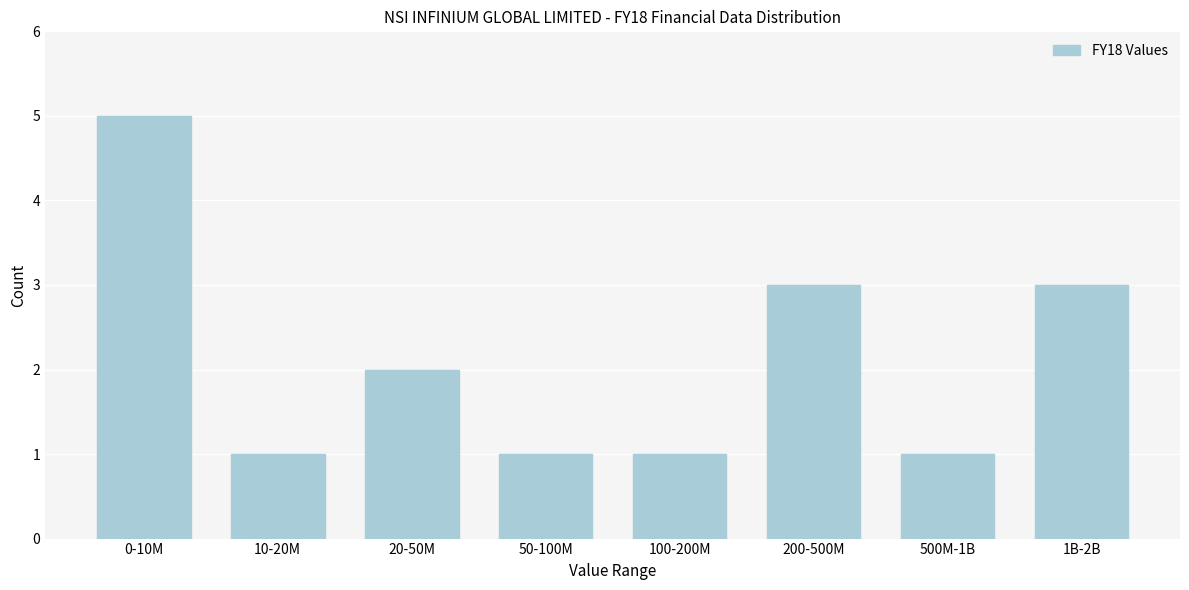

Reading left to right, list all the values displayed in this chart.

5	1	2	1	1	3	1	3